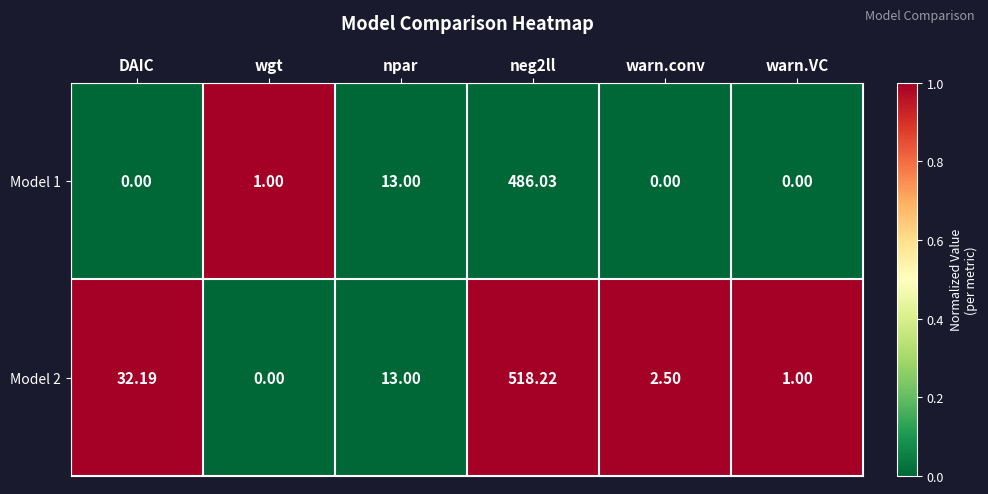

Is the value of Model 1 at npar greater than the value of Model 2 at wgt?

Yes